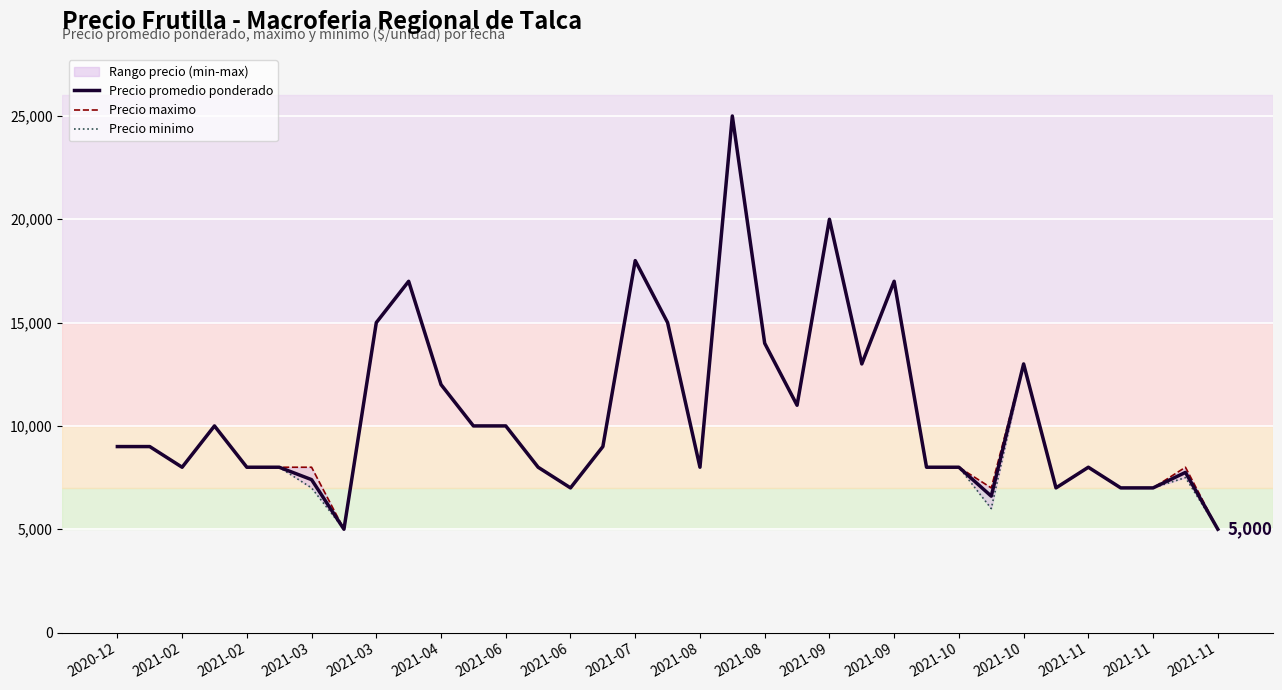

True or false: Precio minimo and Precio maximo cross at least once.

False